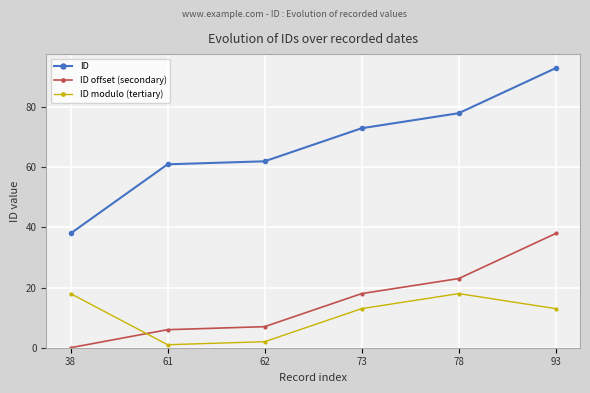

True or false: ID has more than 1 points higher than both neighbors.

False